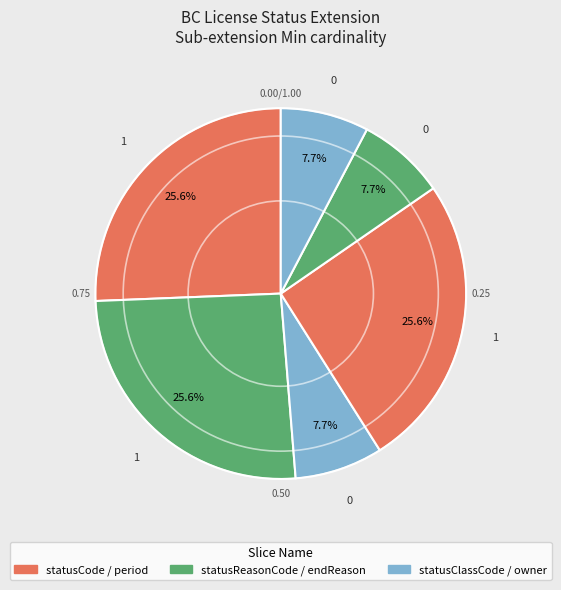

How many segments does this pie chart have?

6